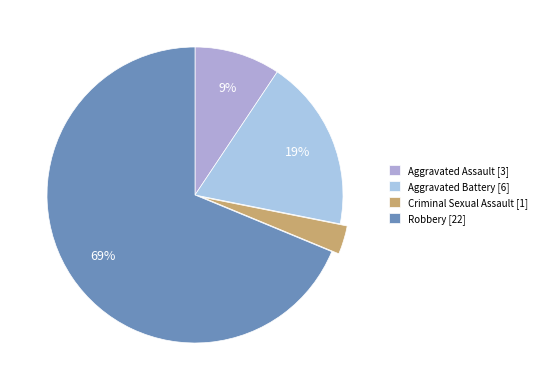

Count the number of slices in the pie.

4